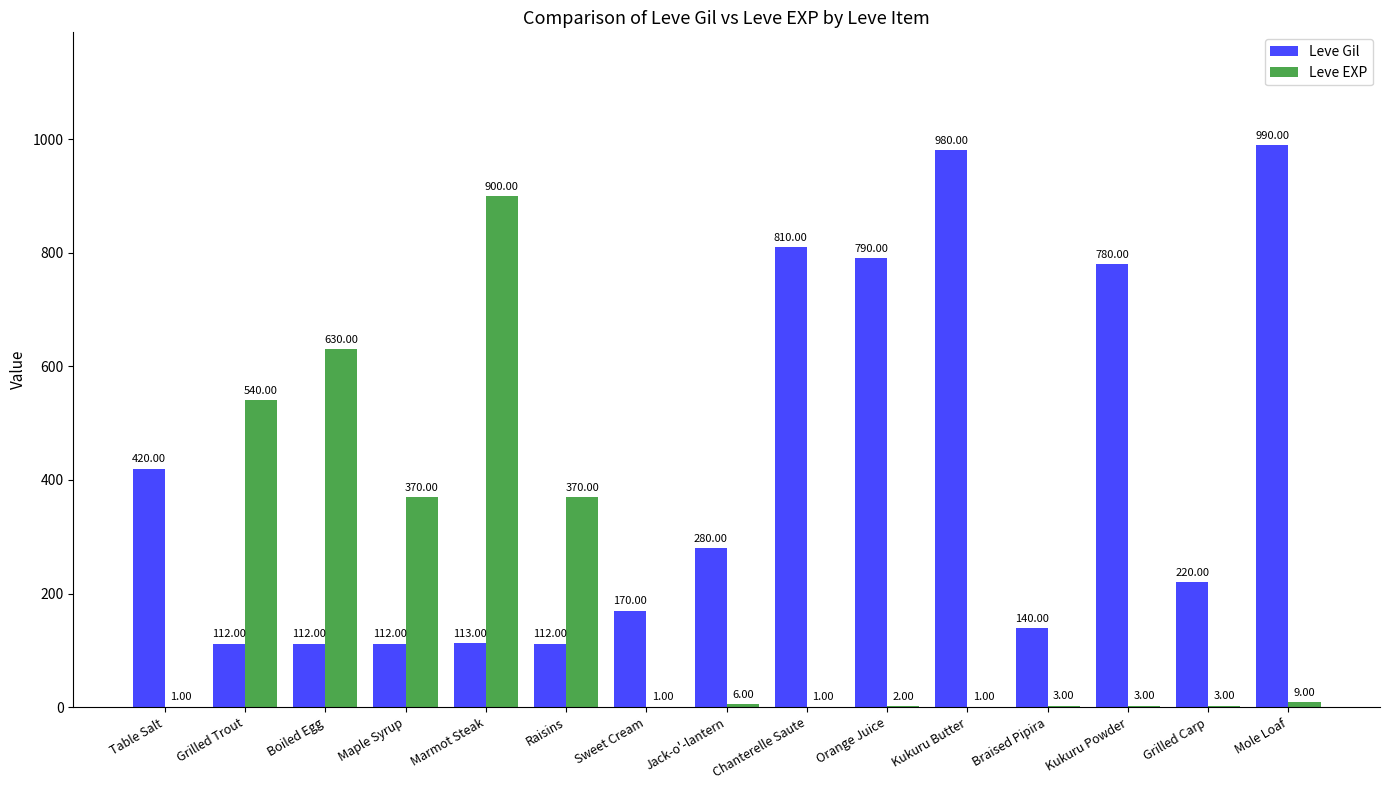

Reading left to right, list all the values displayed in this chart.

Leve Gil: 420	112	112	112	113	112	170	280	810	790	980	140	780	220	990
Leve EXP: 1	540	630	370	900	370	1	6	1	2	1	3	3	3	9